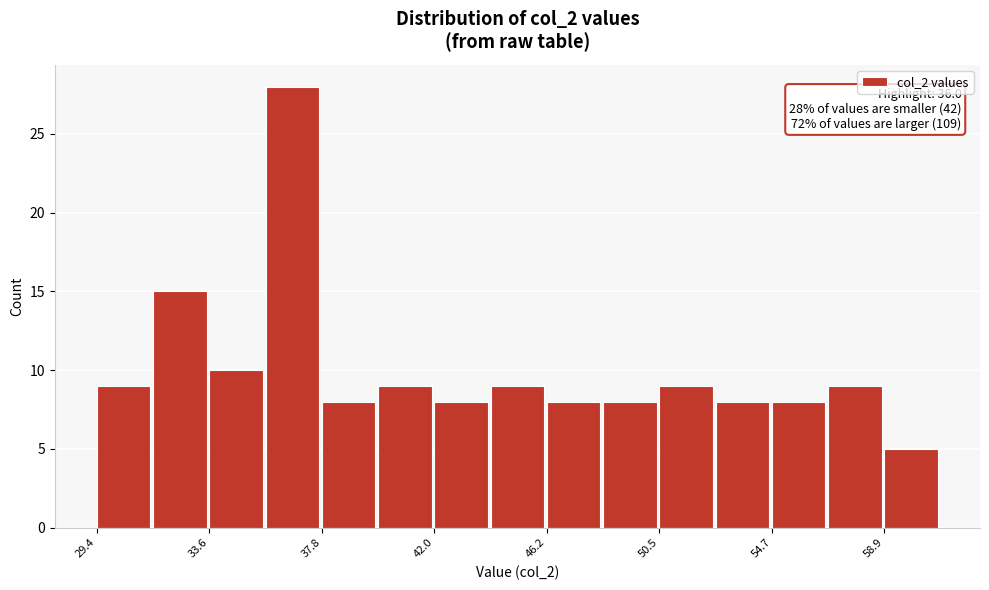

Over which range of the x-axis is the bar tallest?

35.5 to 38.0